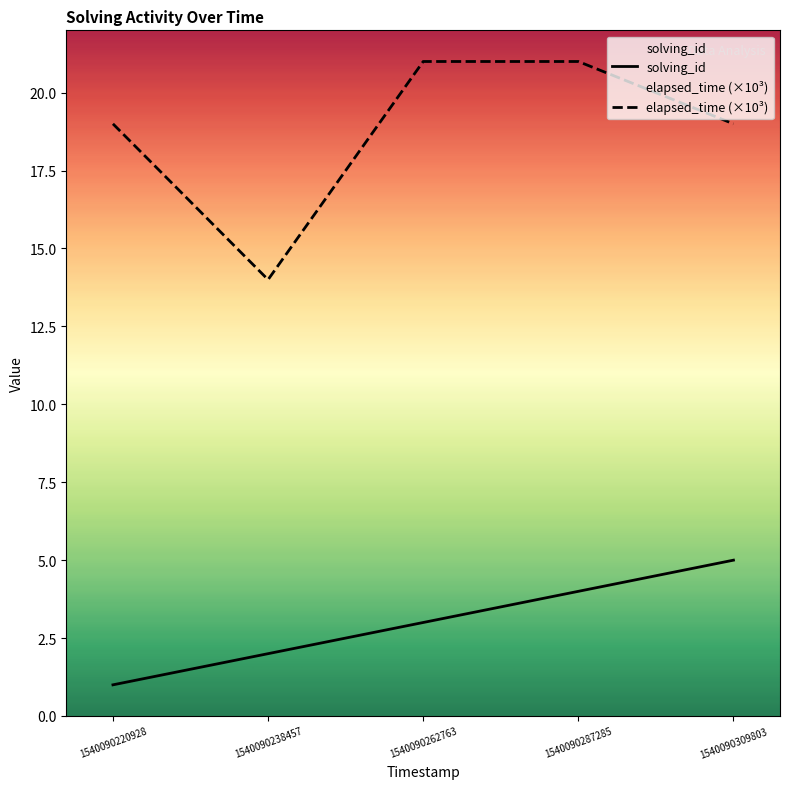

Does the chart have visible grid lines?

No